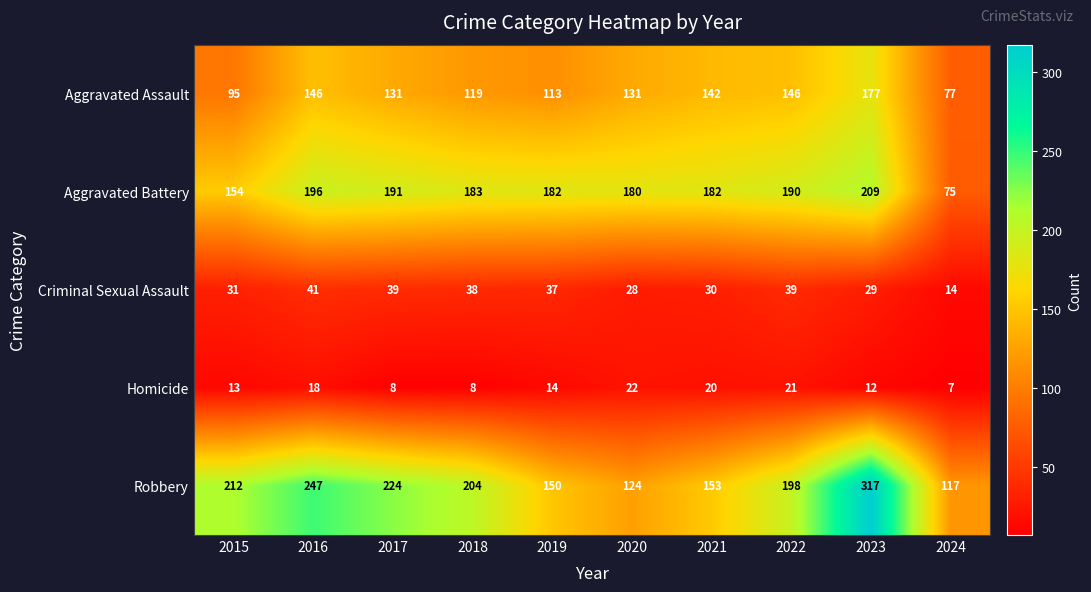

What is the sum of all Criminal Sexual Assault values?

326